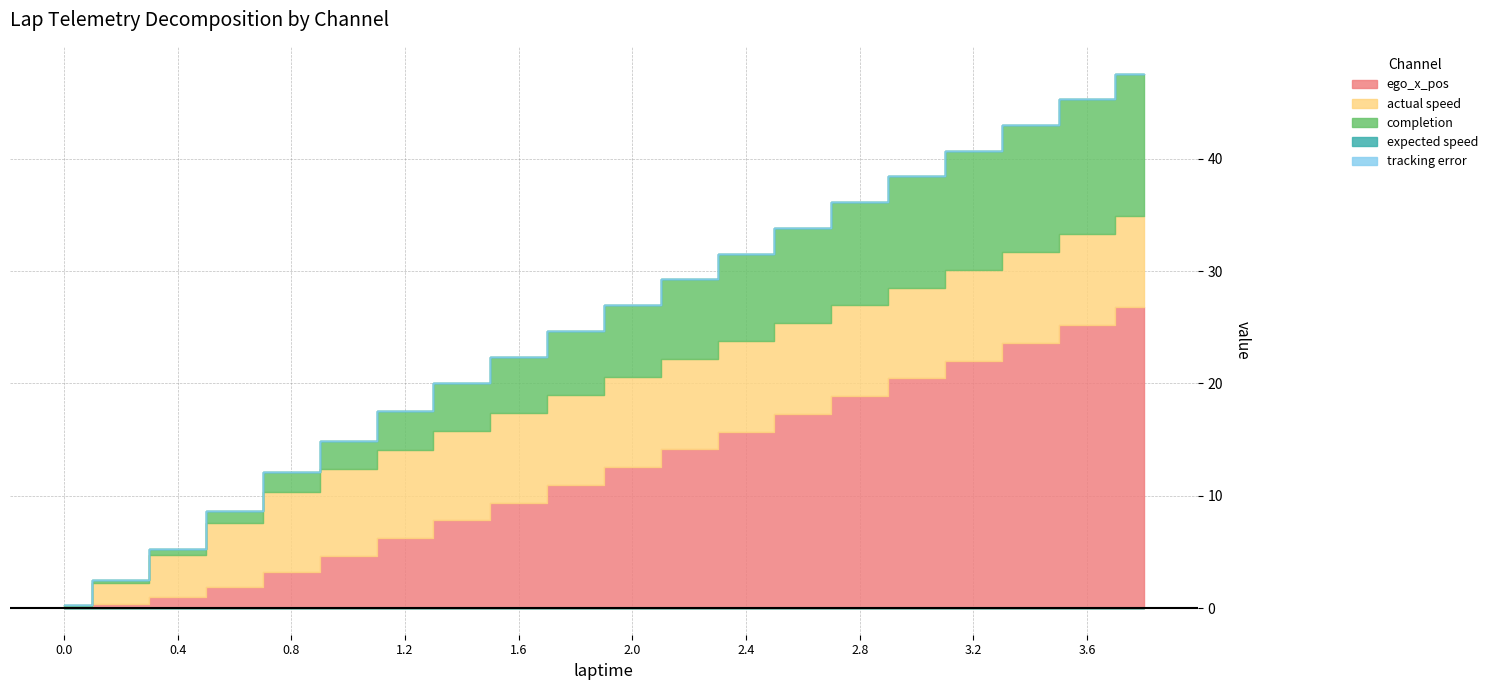

What position from the right is 0.4?

18